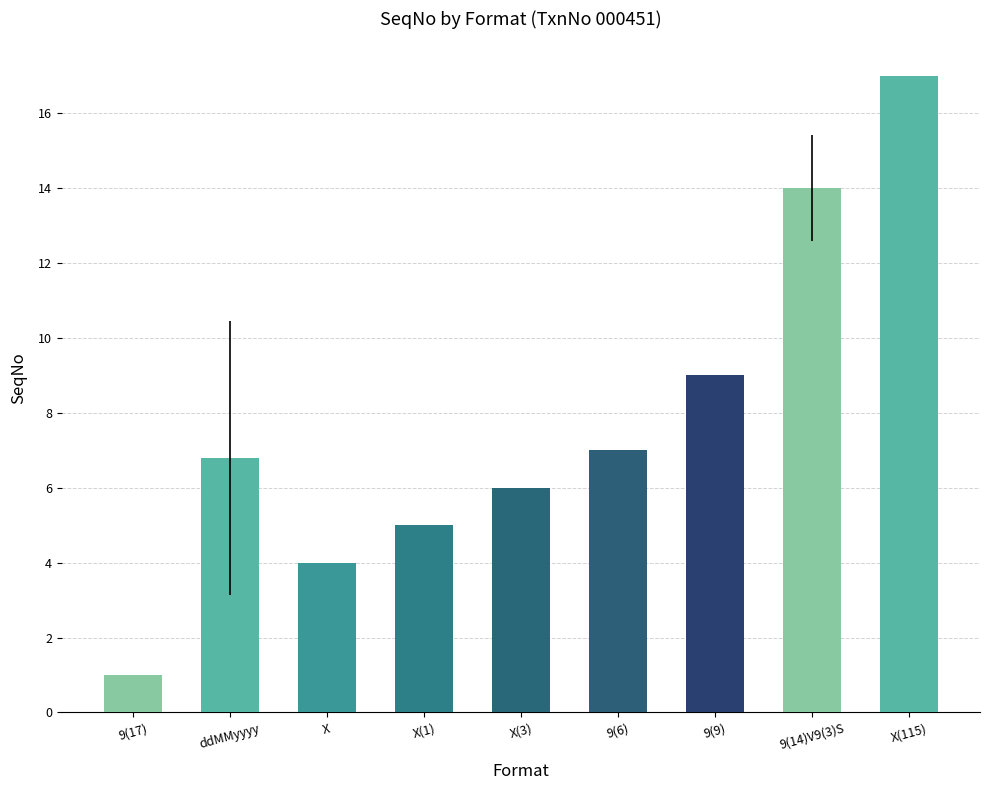

Rank the categories by value from highest to lowest.

X(115), 9(14)V9(3)S, 9(9), 9(6), ddMMyyyy, X(3), X(1), X, 9(17)